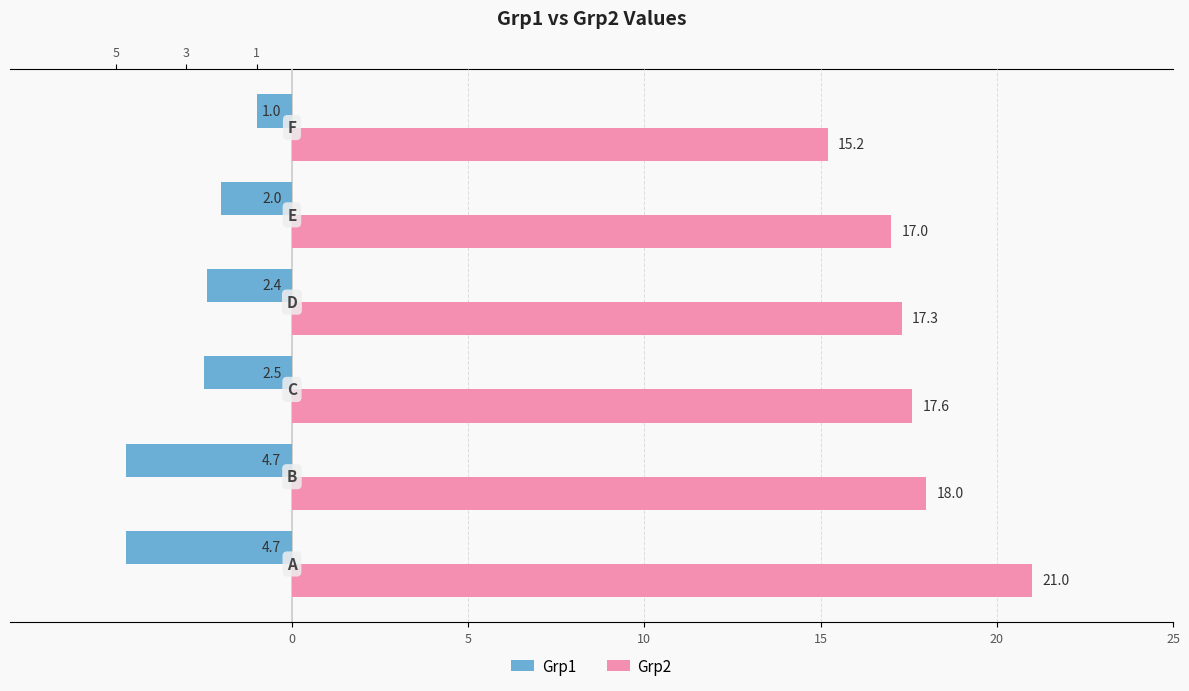

At how many categories does at least one series exceed 6?

6